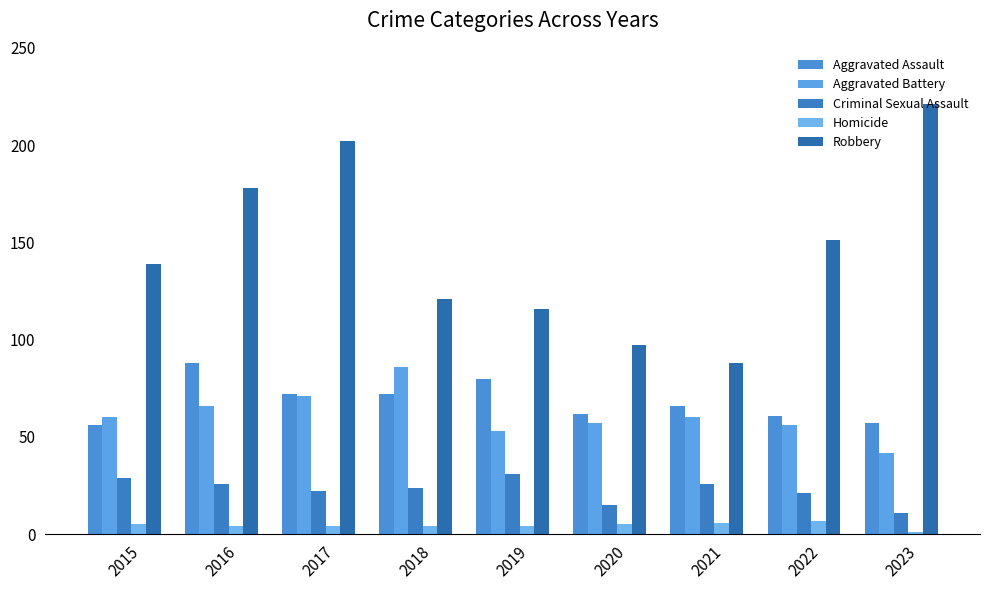

How many series are shown in this chart?

5